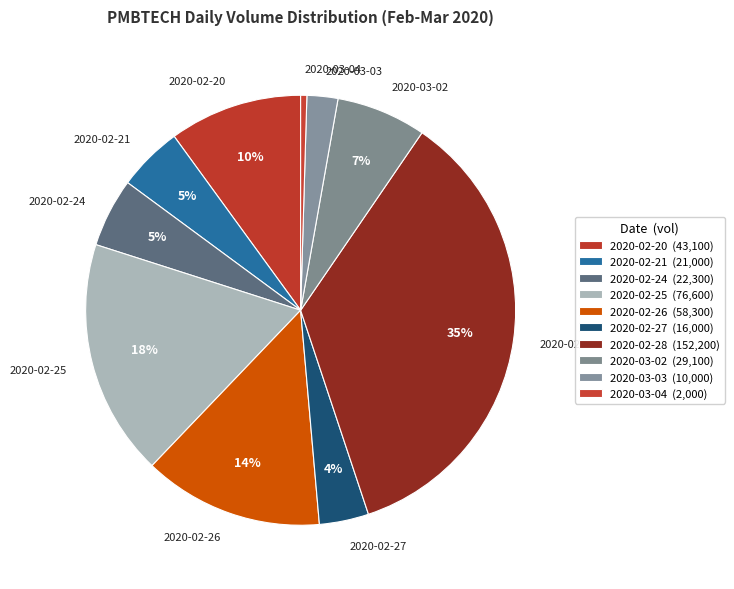

Does any single category account for the majority?

No